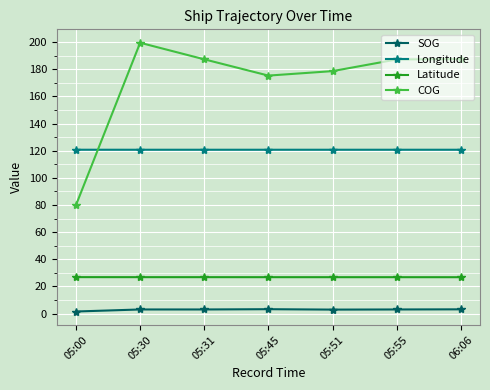

What is the total value across all series at 05:51?

329.1